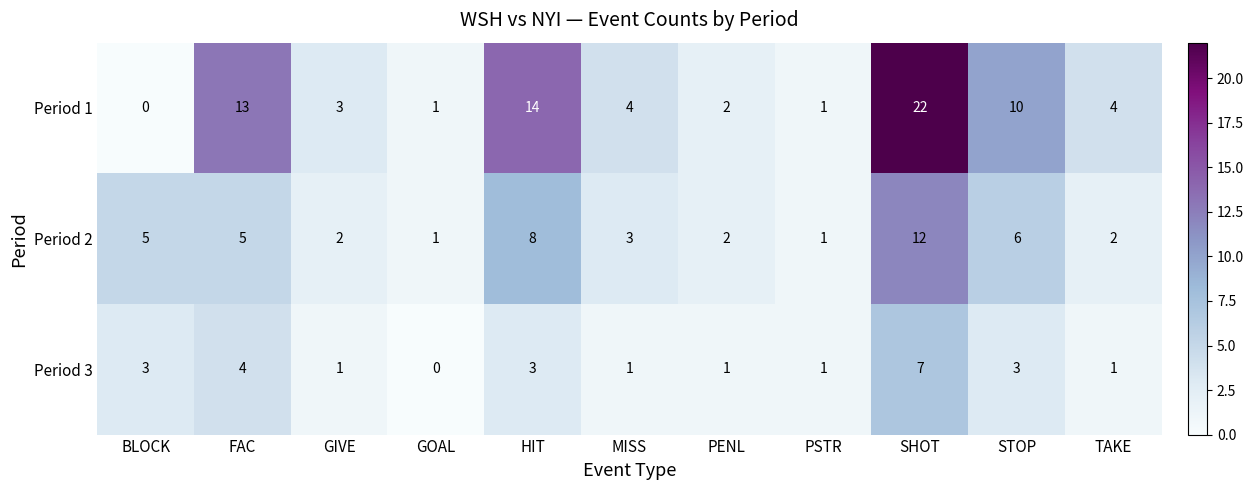

At which category is the sum across all series the highest?

SHOT